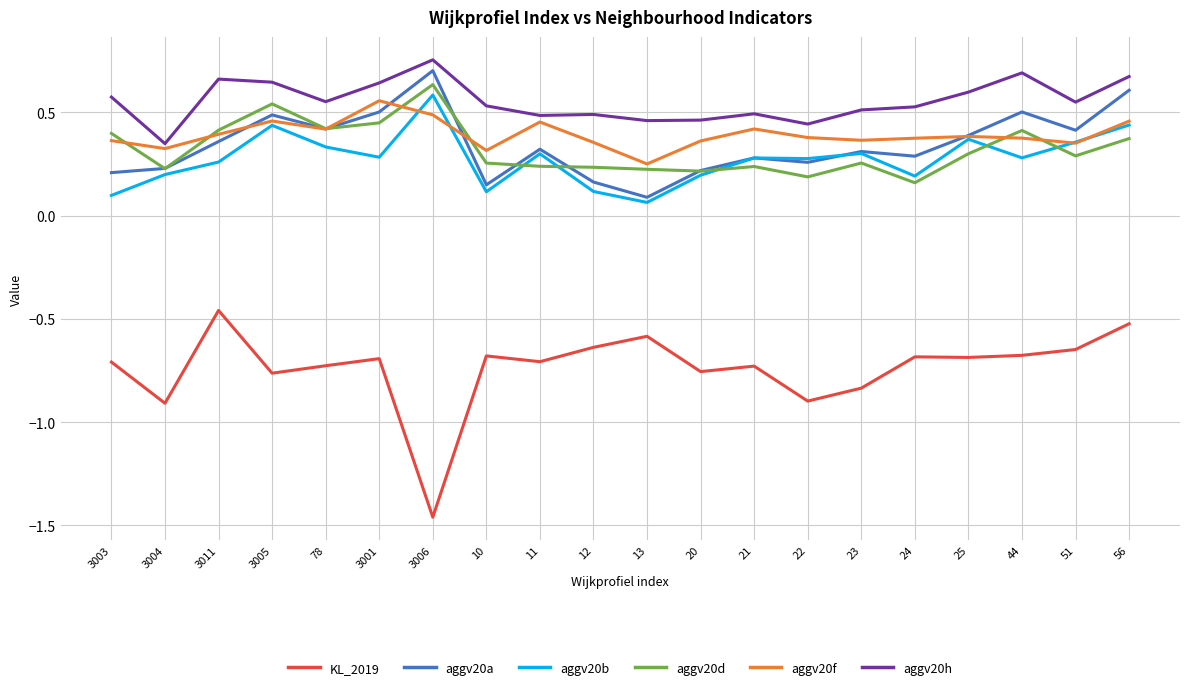

The value of aggv20f at 51 is 0.4. True or false?

True